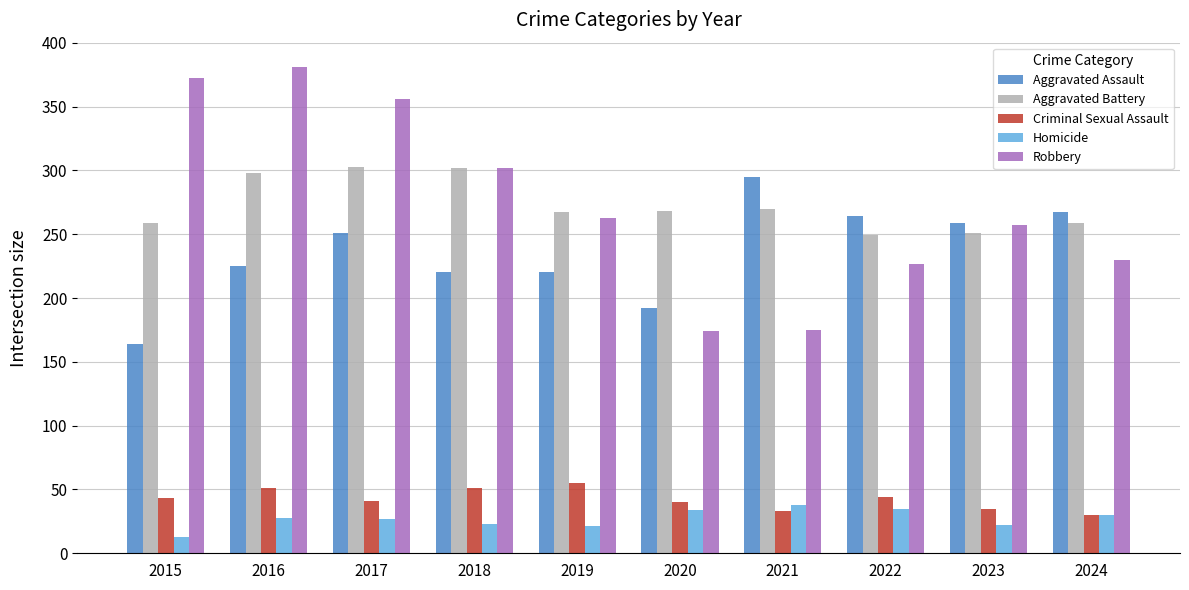

What is the spread (max minus min) of values at 2021?

262